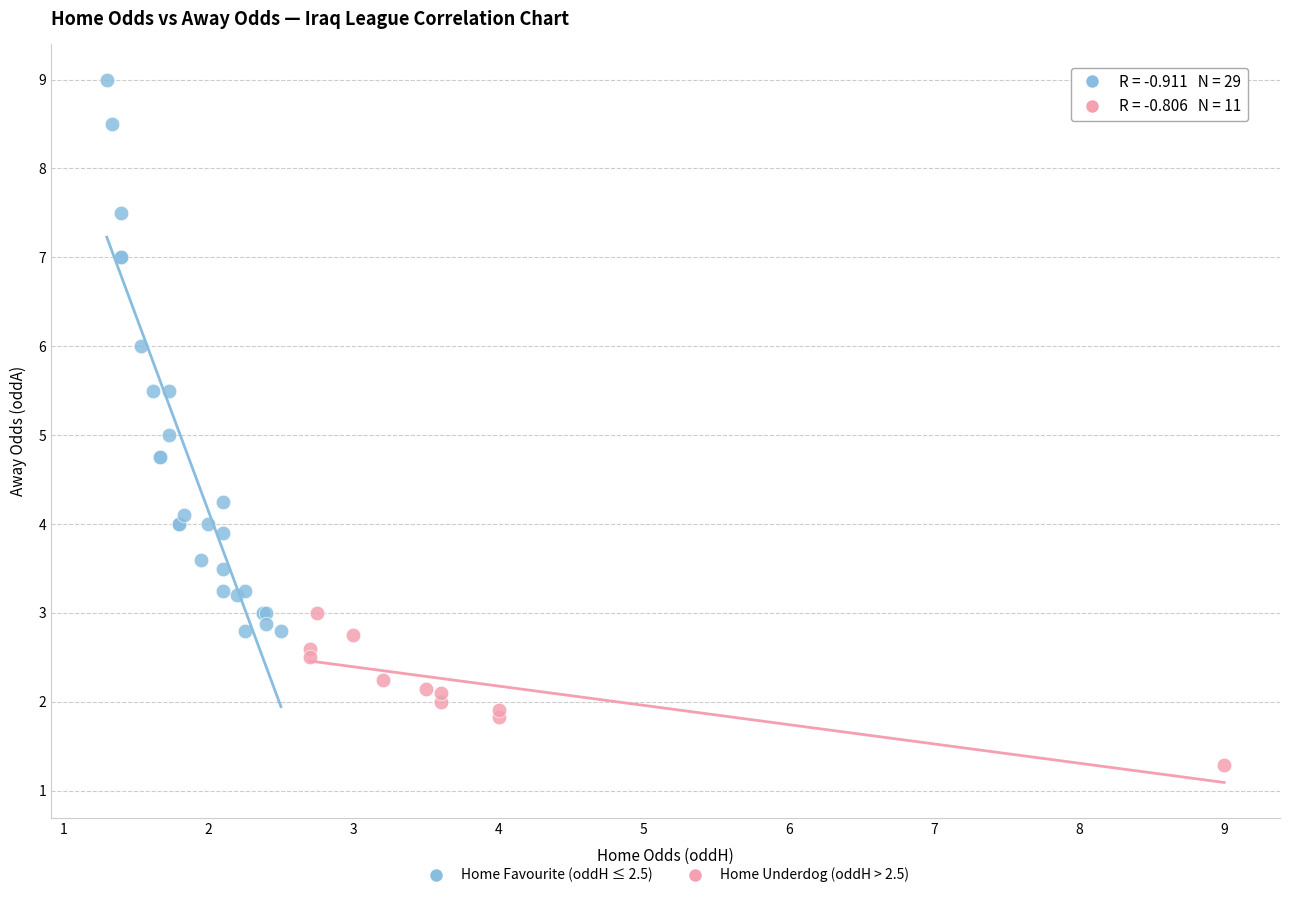

Which series reaches the maximum Y coordinate?

Home Favourite (oddH ≤ 2.5)